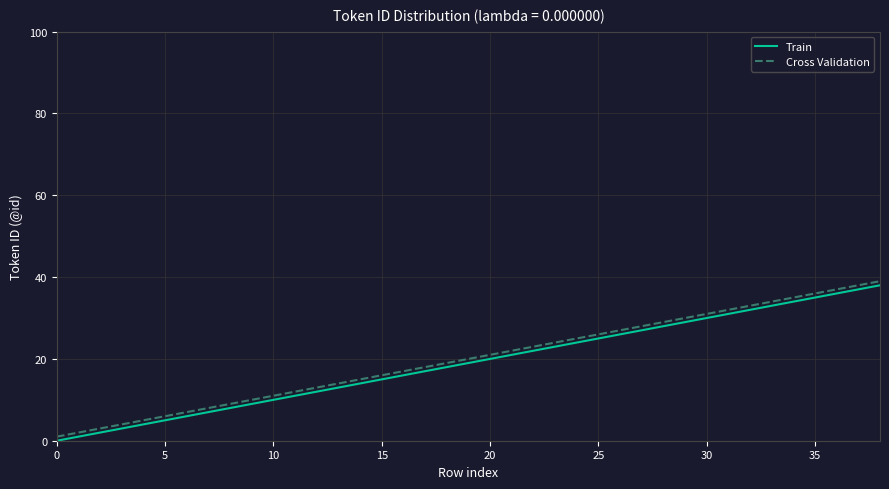

True or false: Cross Validation and Train cross at least once.

False